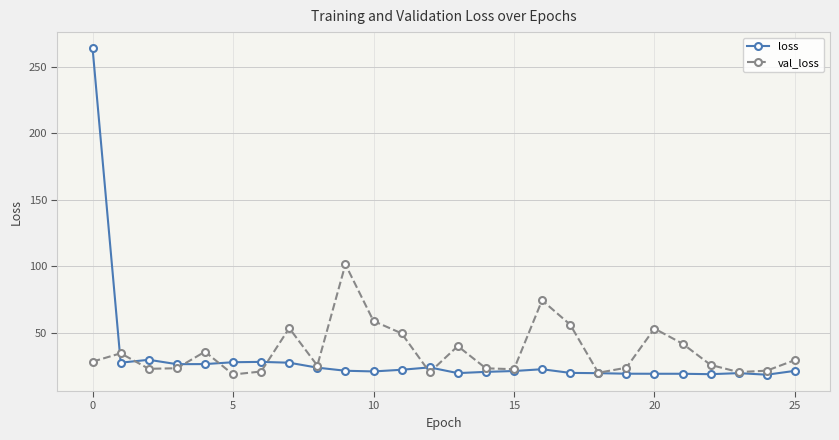

What are all the series names shown in the legend?

loss, val_loss